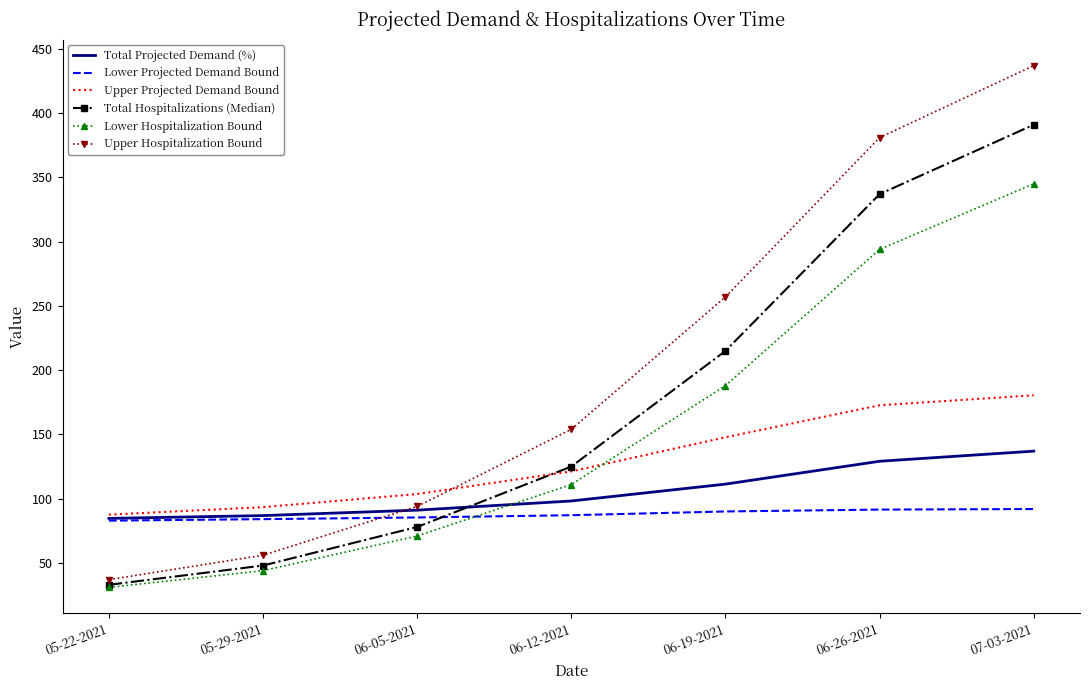

What is the difference between the maximum and second lowest values in the Lower Projected Demand Bound series?

7.9